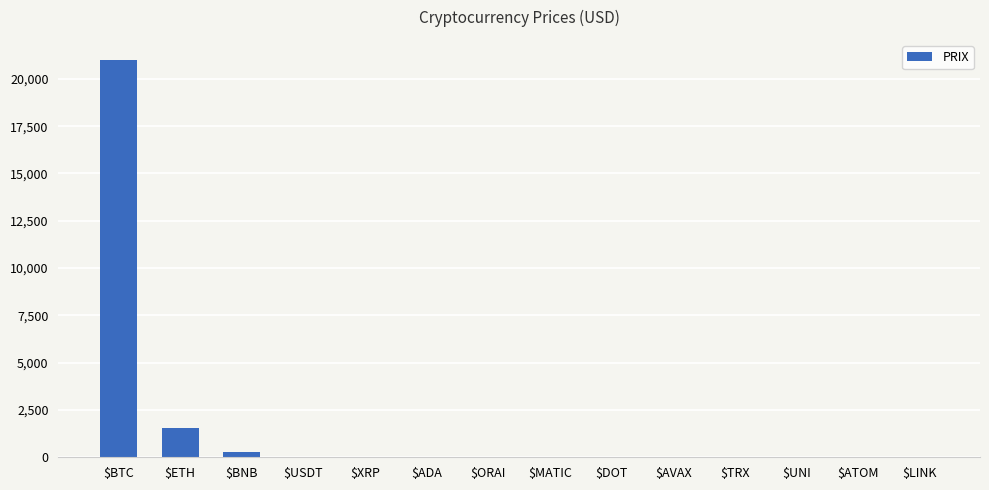

Which label corresponds to the largest value in the chart?

$BTC